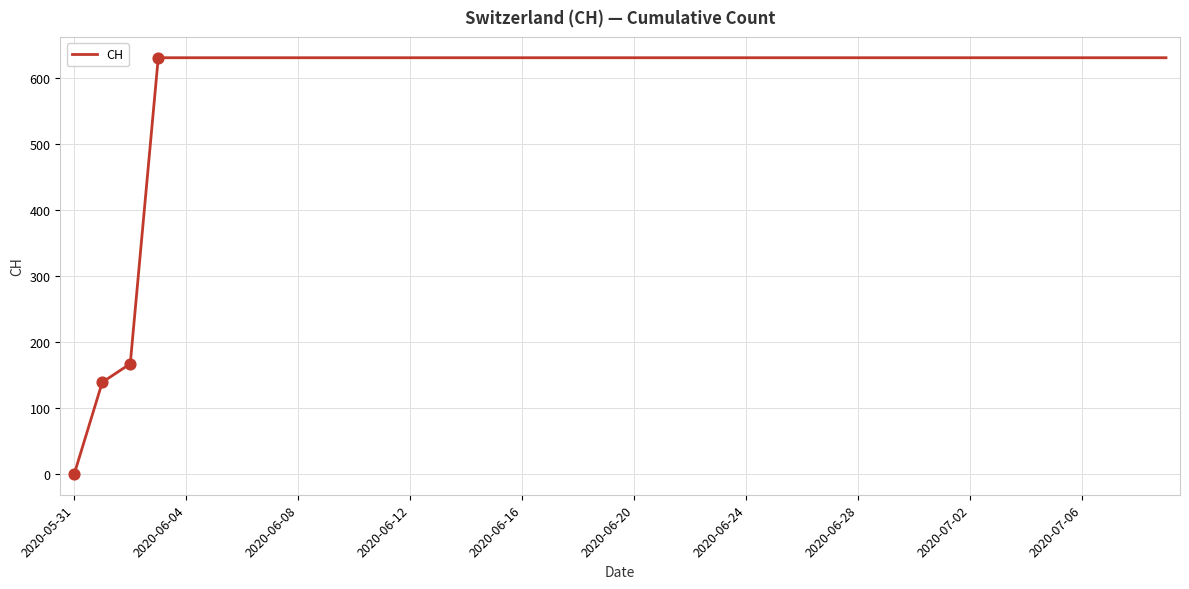

What is the difference between the maximum and minimum values?

631